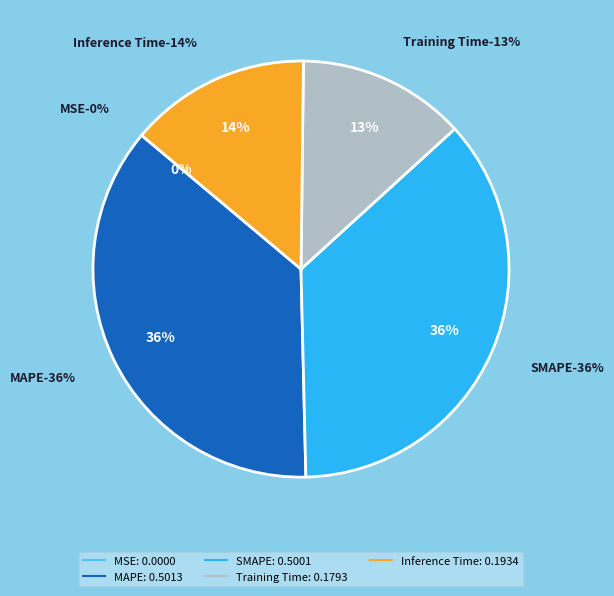

Which slice is the smallest?

MSE